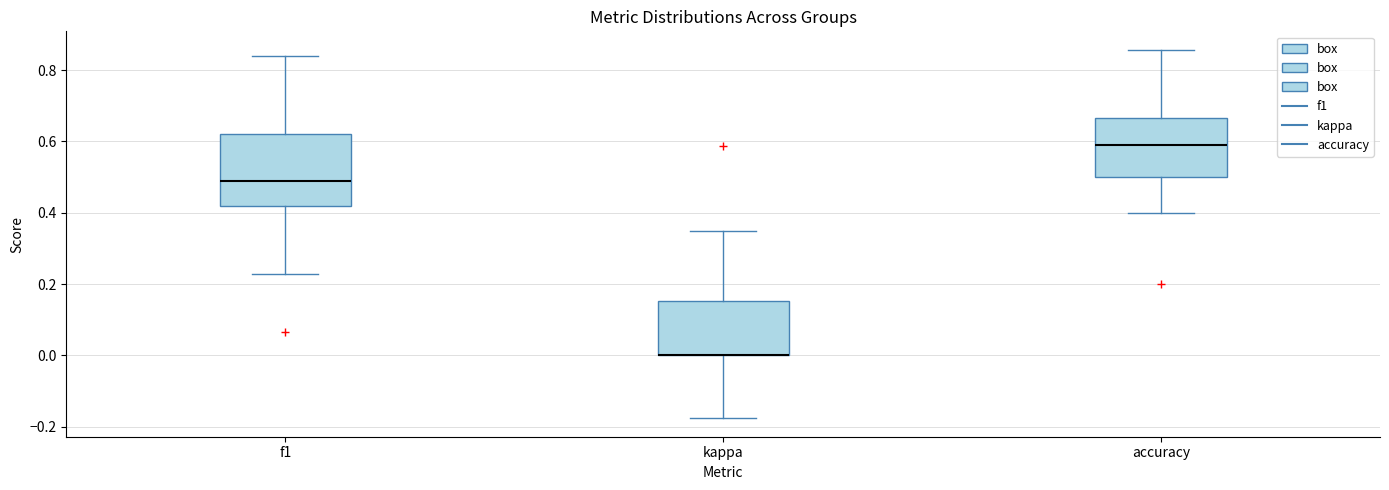

Where does the lower whisker of the box for accuracy end on the y-axis? The values are not printed on the chart, so give them approximately, as read against the axis.

0.40